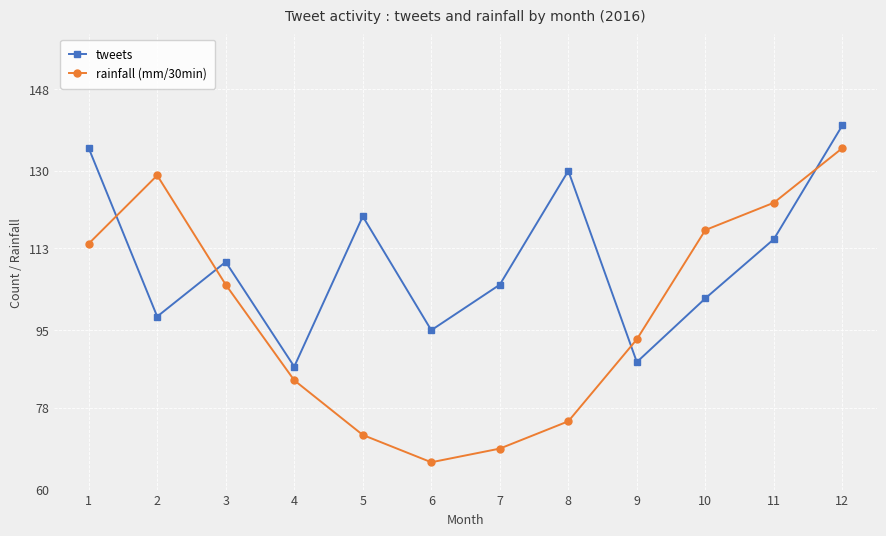

What value does the tweets series have at 3, to the nearest 10?

110